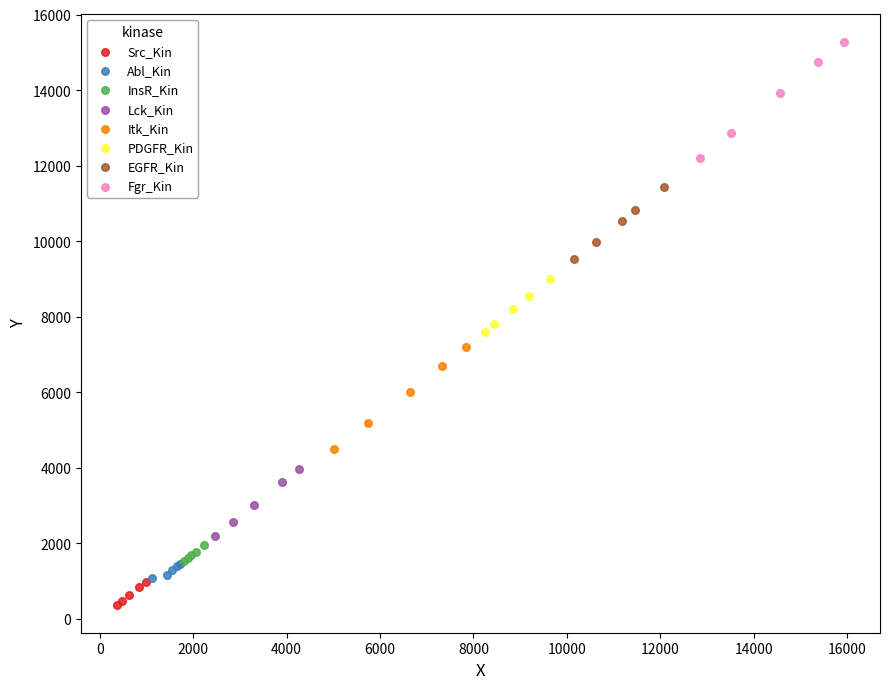

Which series has the largest Y range (max minus min)?

Fgr_Kin